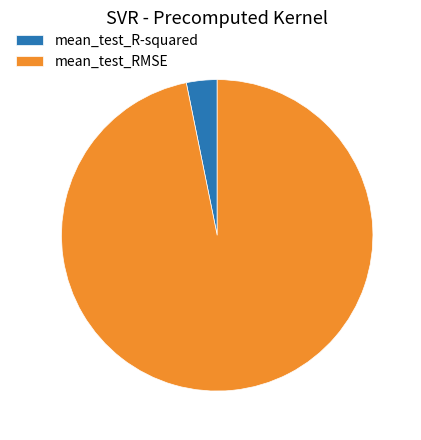

Which slice is the smallest?

mean_test_R-squared